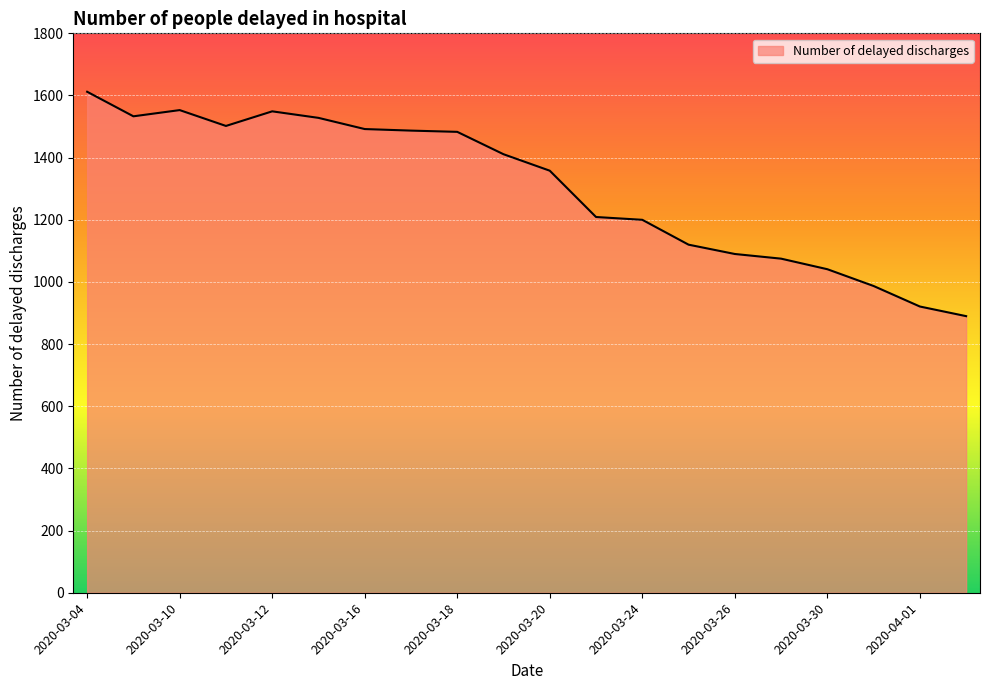

What is the minimum value shown in the chart?

890